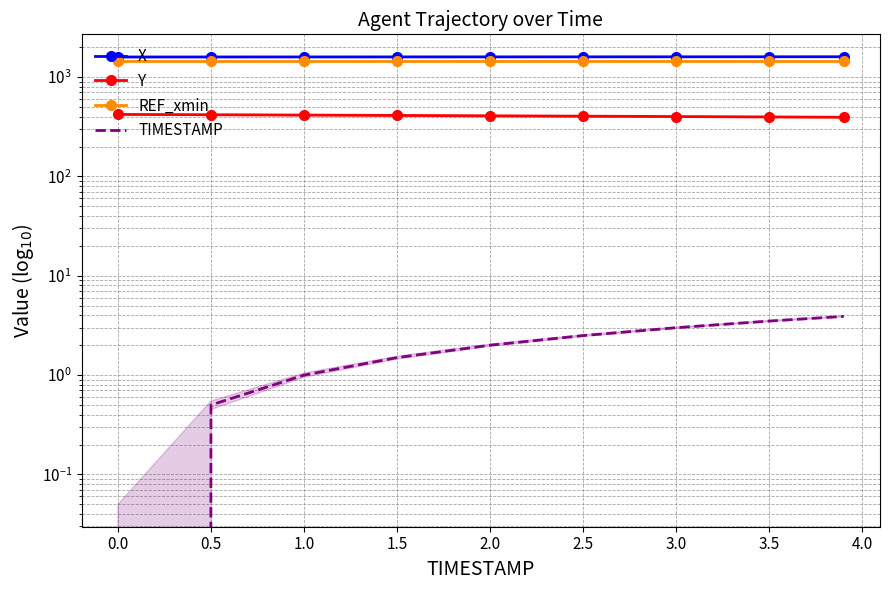

What is the value of the Y point at the 5th from the left?

407.8